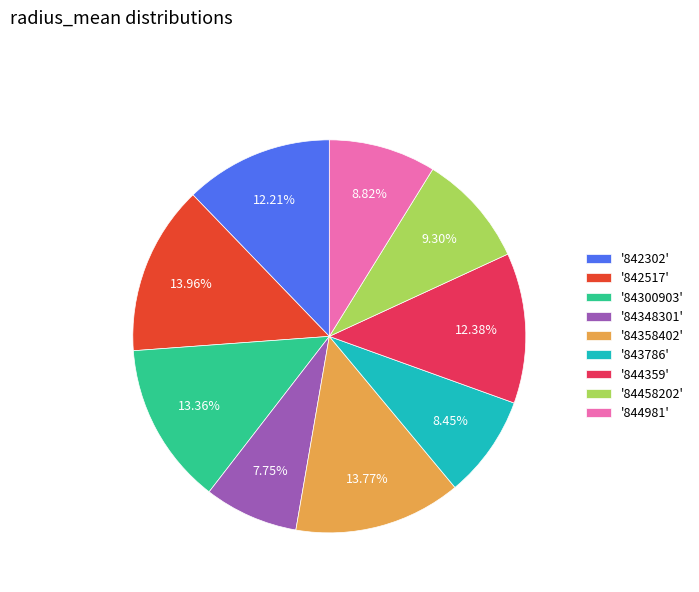

To the nearest percent, what is the average slice percentage?

11%